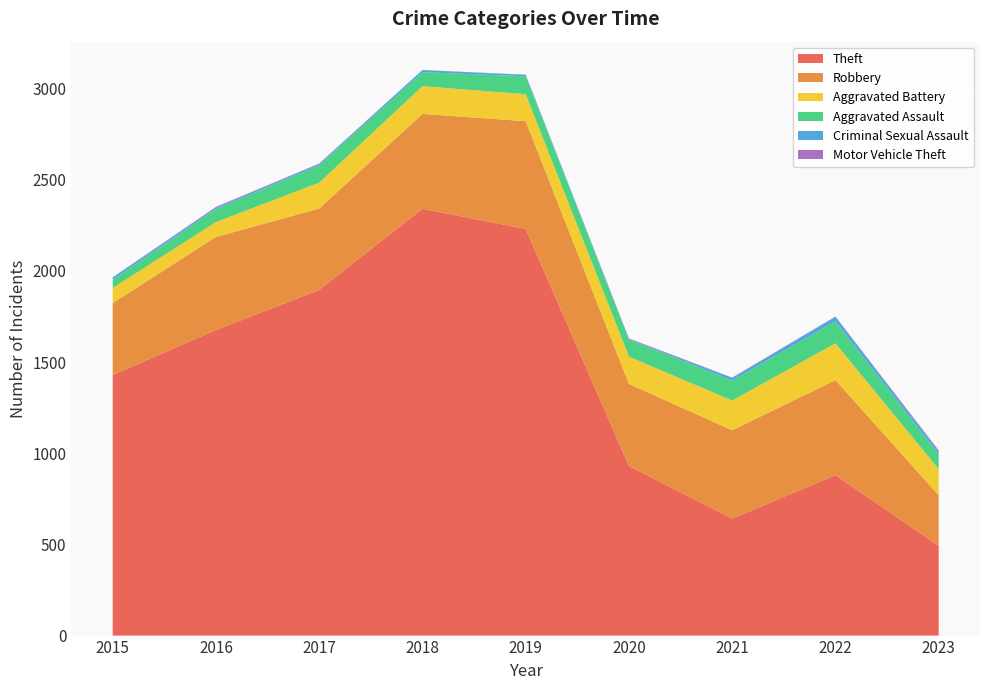

Reading left to right, what are all the values shown in this chart?

Theft: 1429	1676	1896	2341	2230	930	642	880	492
Robbery: 395	510	446	520	591	450	484	521	277
Aggravated Battery: 82	82	142	152	148	150	163	202	144
Aggravated Assault: 46	71	95	77	98	94	110	121	82
Criminal Sexual Assault: 12	8	8	11	8	3	14	24	15
Motor Vehicle Theft: 1	4	2	1	1	3	2	2	6